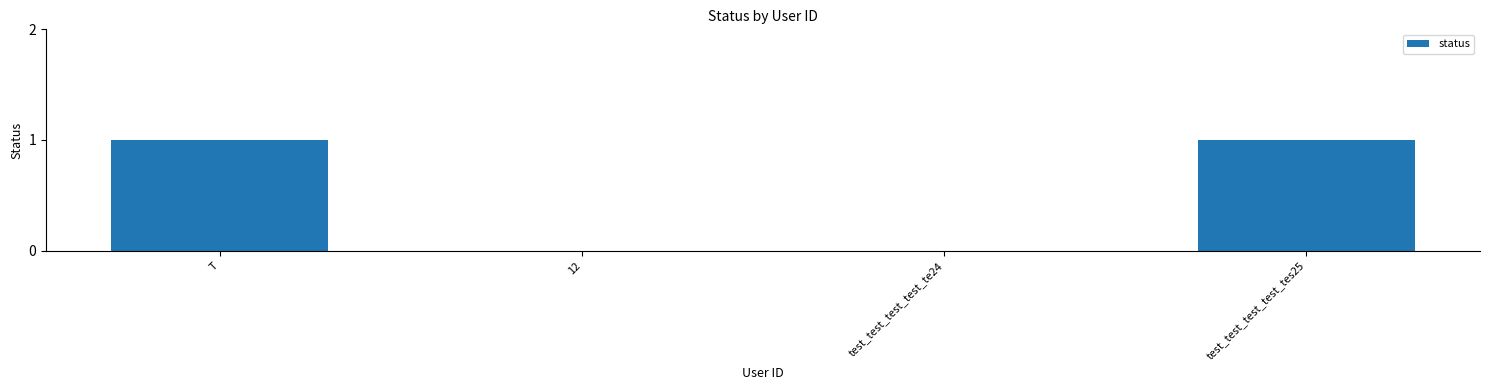

Approximately how many times larger is the value at T compared to test_test_test_test_tes25?

1.0